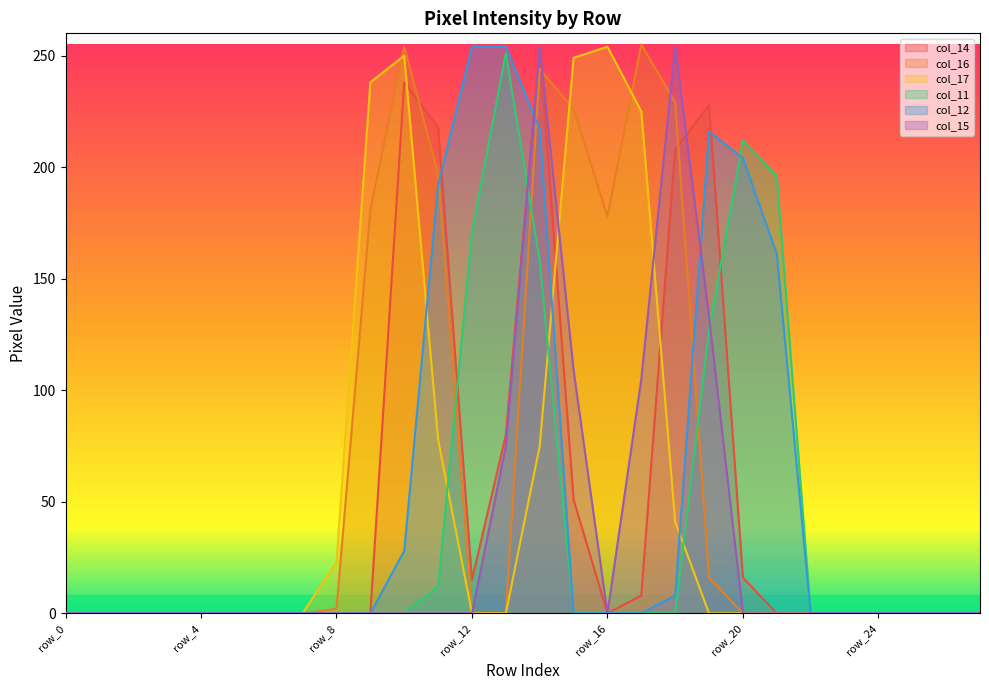

How many positive values does the col_14 series have?

10